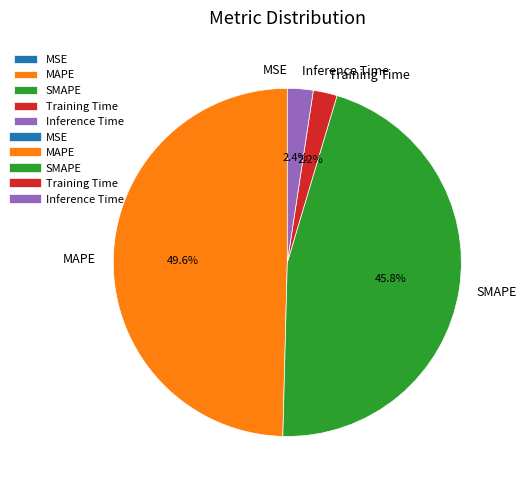

Which has a higher value, SMAPE or MAPE?

MAPE